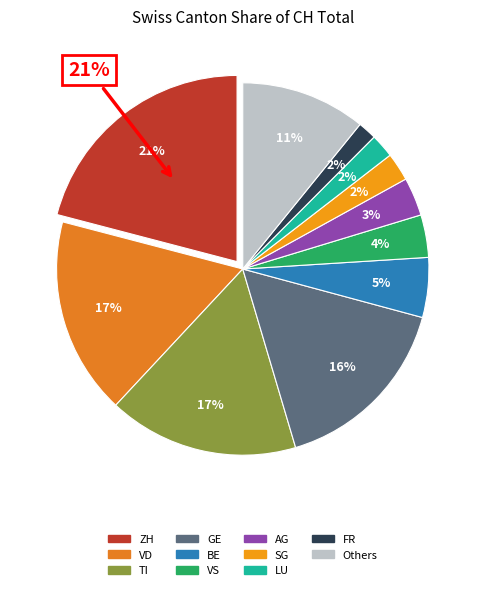

True or false: NE accounts for 11% of the total.

False